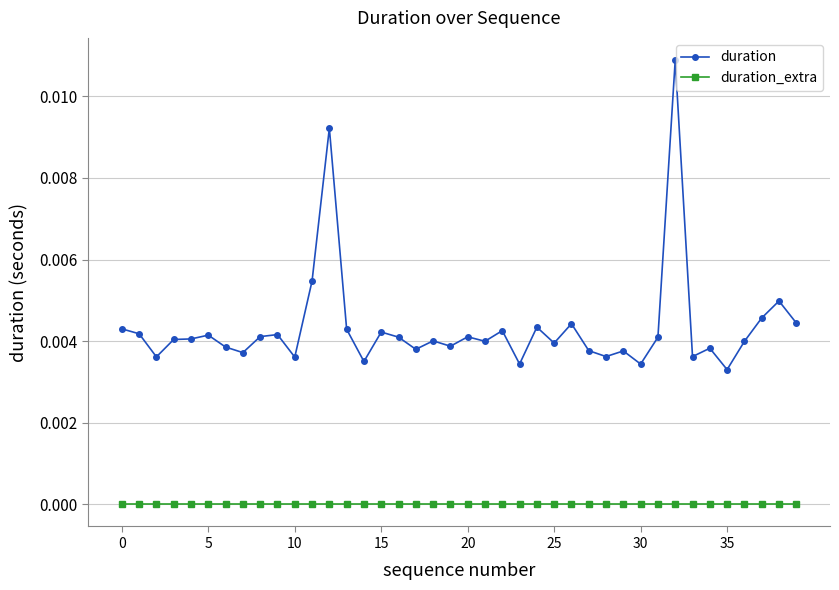

Rank the series by their average value, from lowest to highest.

duration_extra, duration